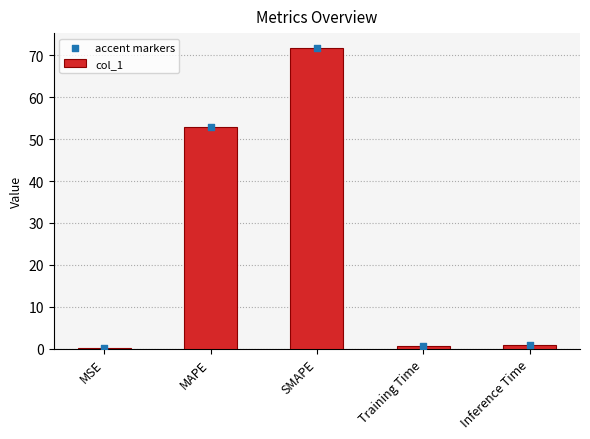

Which series contains the lowest Y value?

col_1